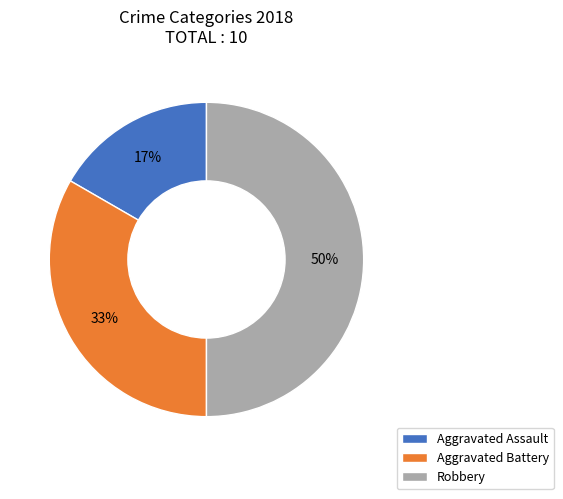

Is Aggravated Battery the majority of the pie?

No